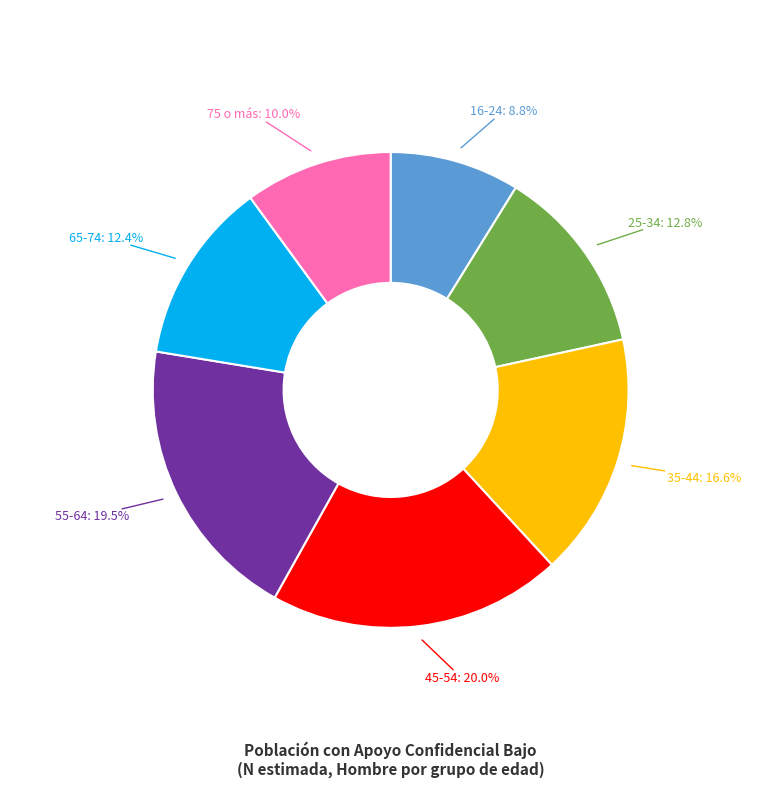

Is there a majority slice in this chart?

No